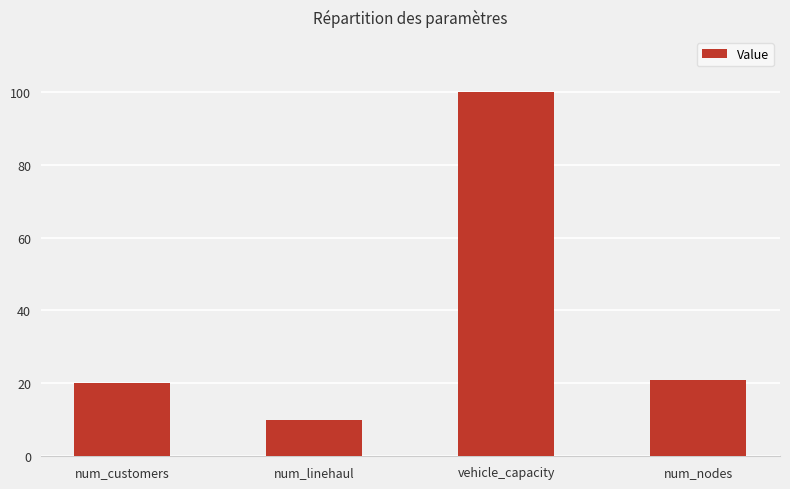

Which label corresponds to the largest value in the chart?

vehicle_capacity